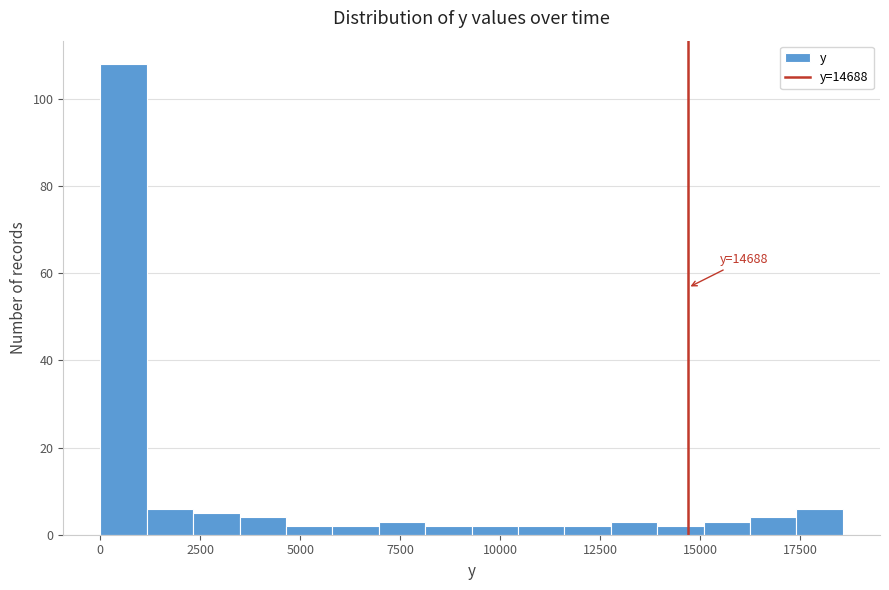

Around what value on the x-axis is the tallest bar? Give the approximate position of its centre, as read against the axis.

500